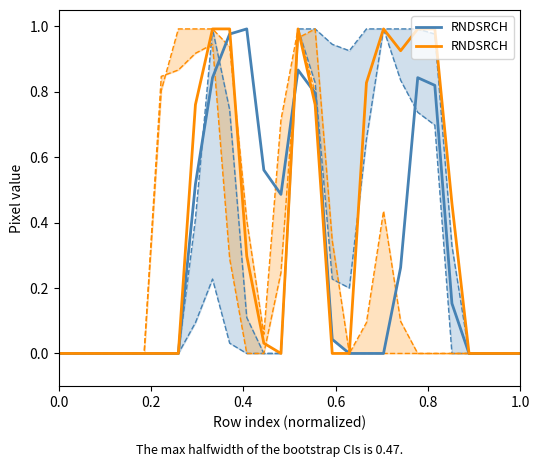

The value at 21 is 1.6. True or false?

False